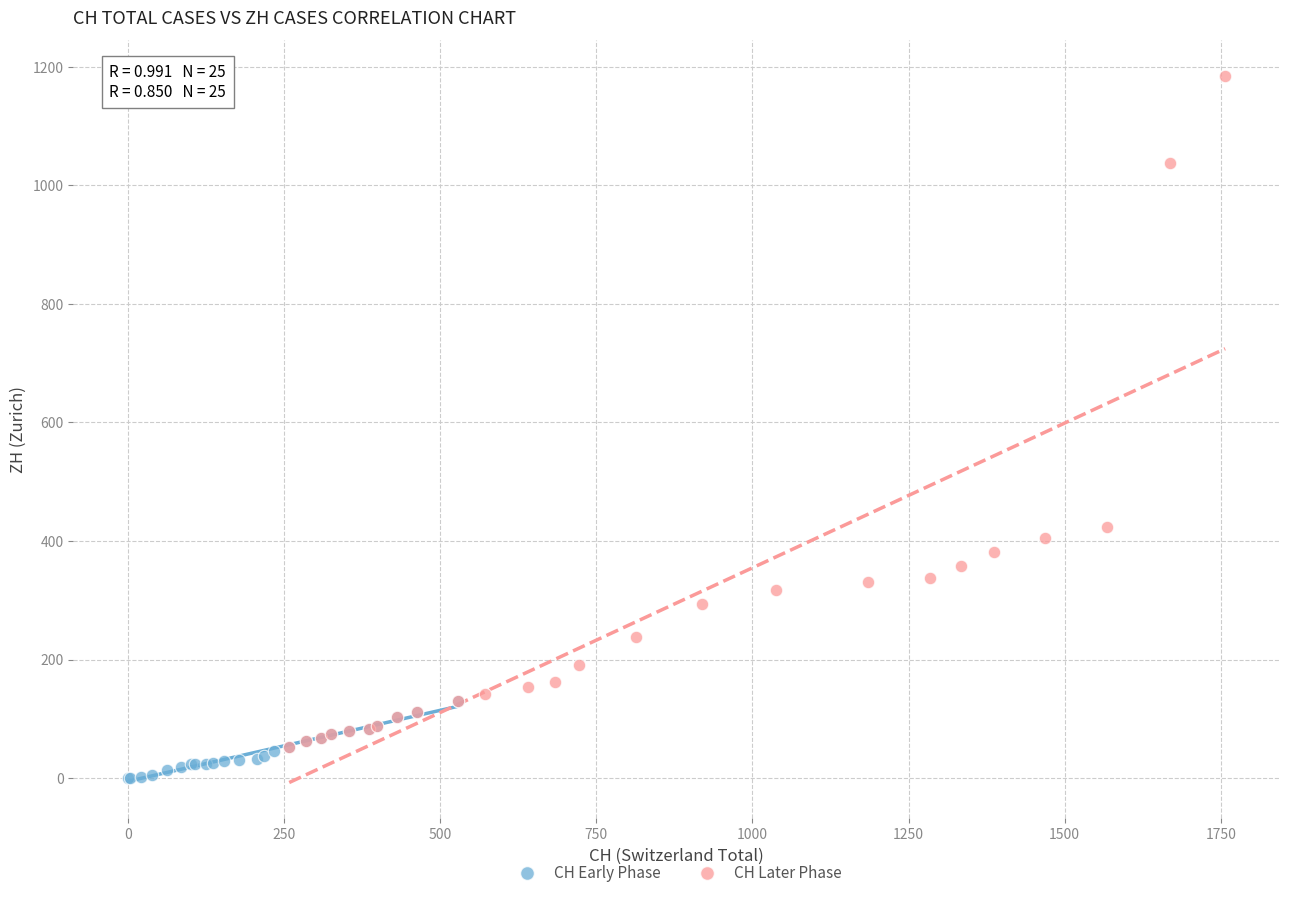

Which series has the largest Y range (max minus min)?

CH Later Phase